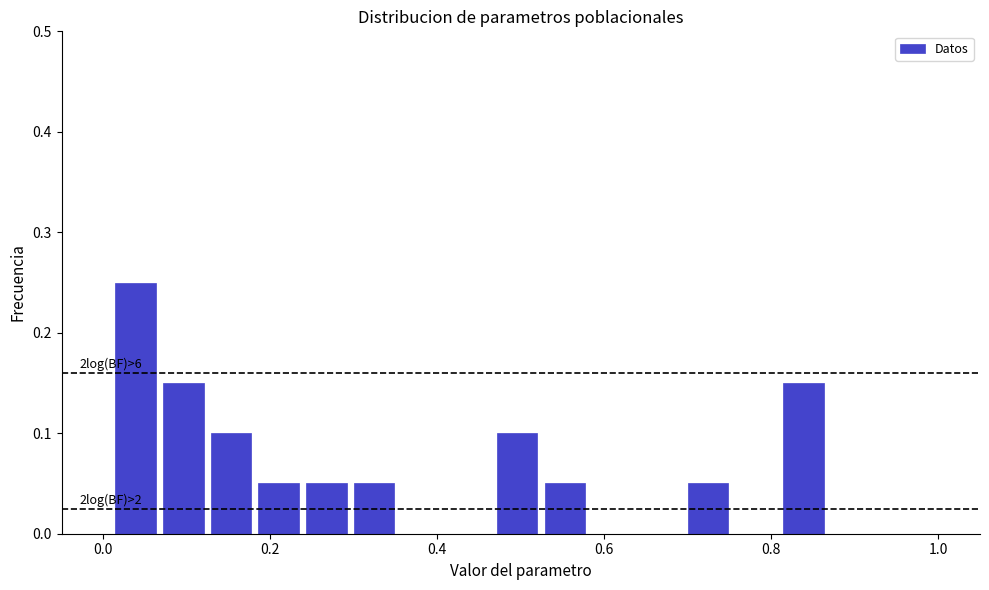

Around what value on the x-axis is the tallest bar? Give the approximate position of its centre, as read against the axis.

0.04